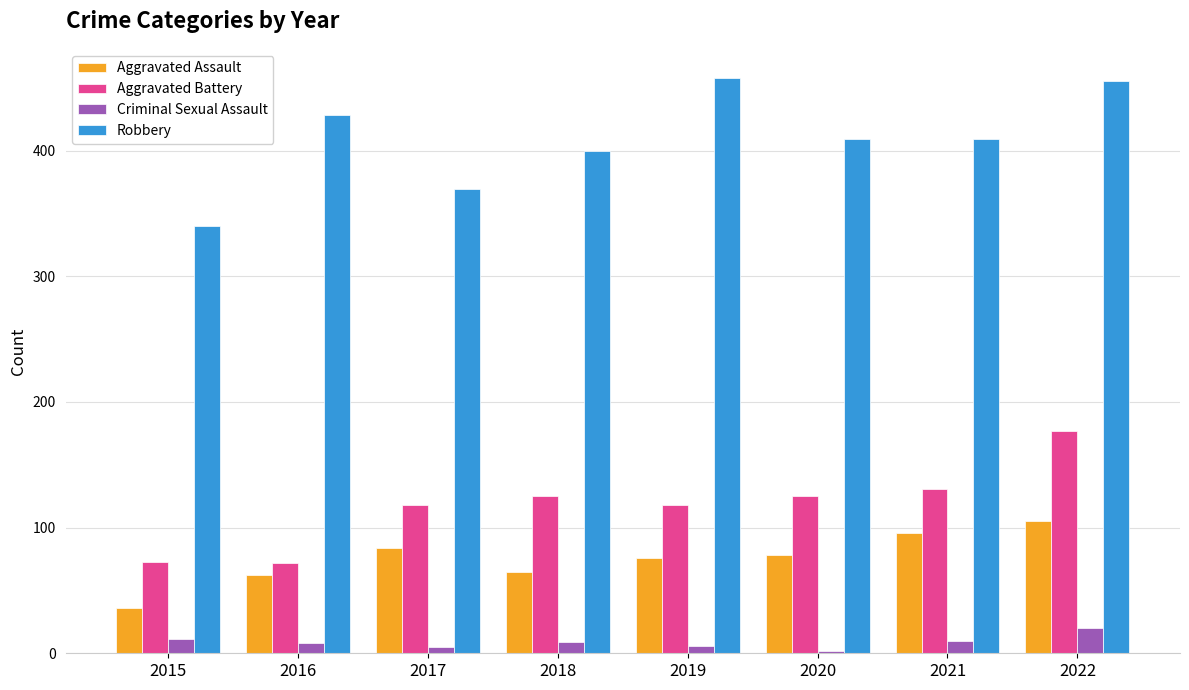

What is the greatest value displayed?

458